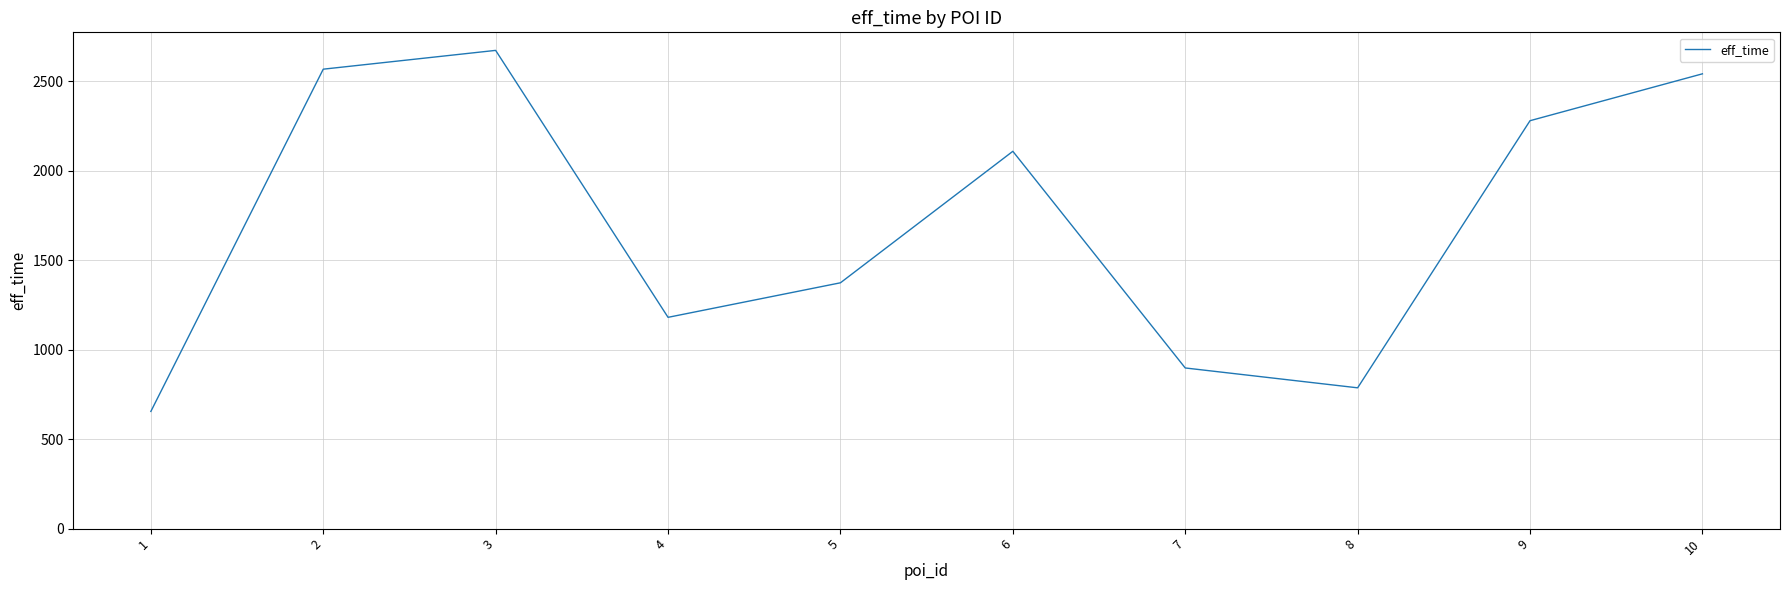

Which has a higher value, 4 or 2?

2